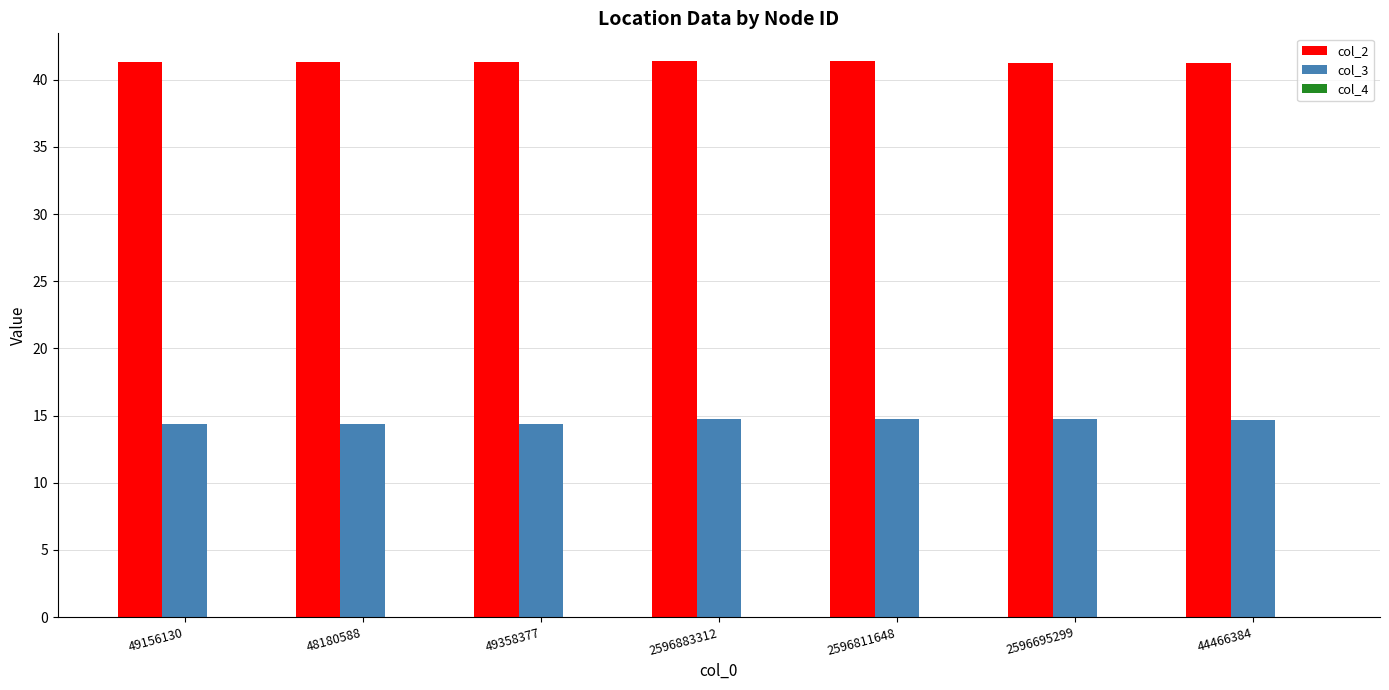

What is the highest value of the col_2 series?

41.4